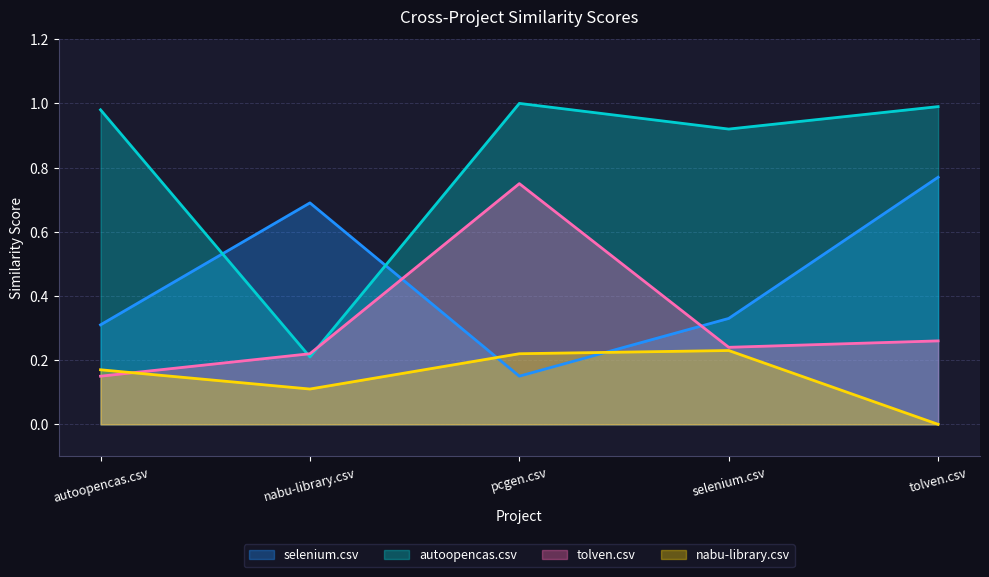

Which label corresponds to the smallest value in the chart?

tolven.csv